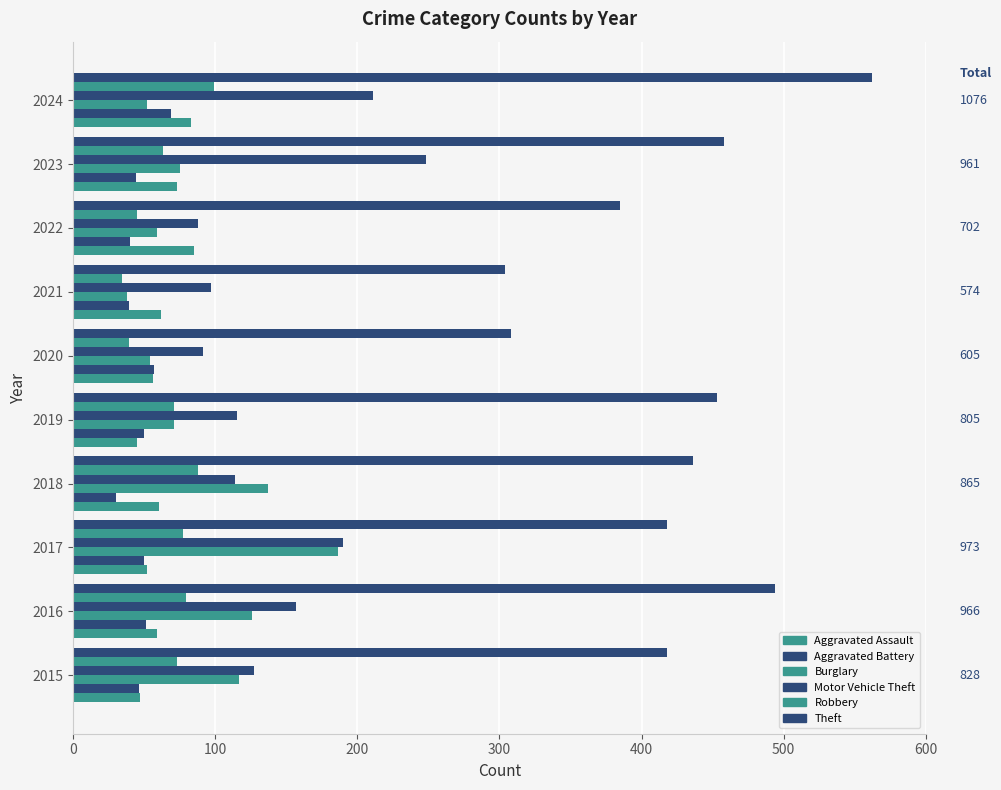

How many data points in Motor Vehicle Theft are less than 127?

5